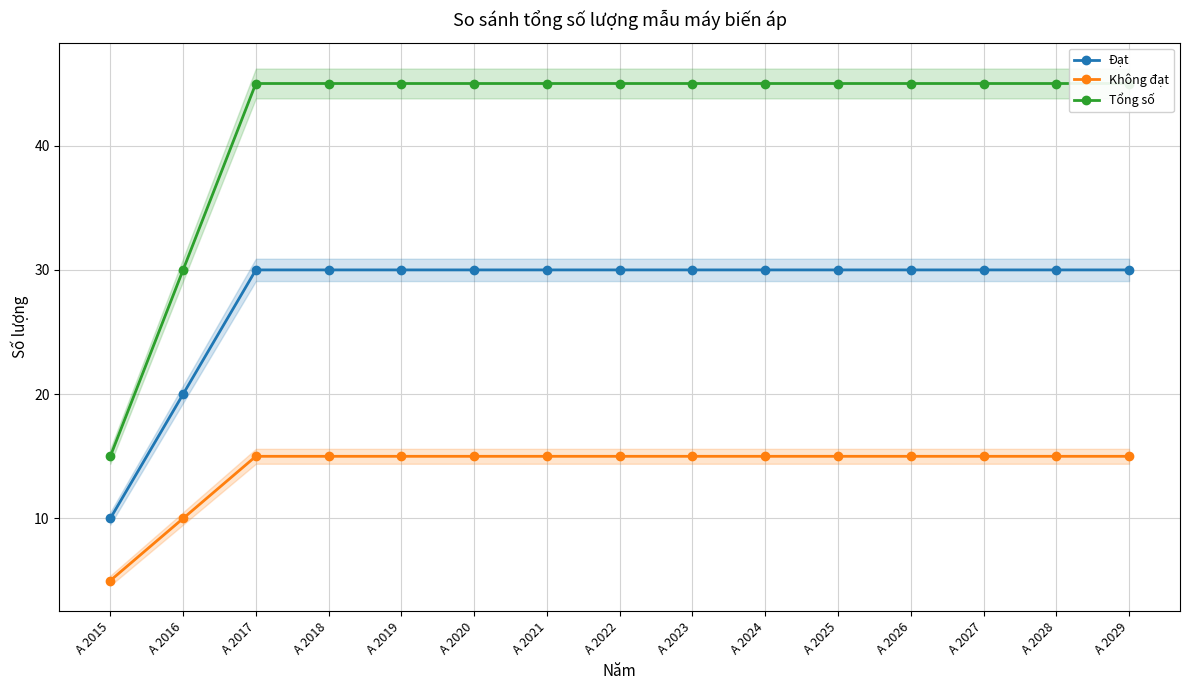

Which series has the largest total across all categories?

Tổng số